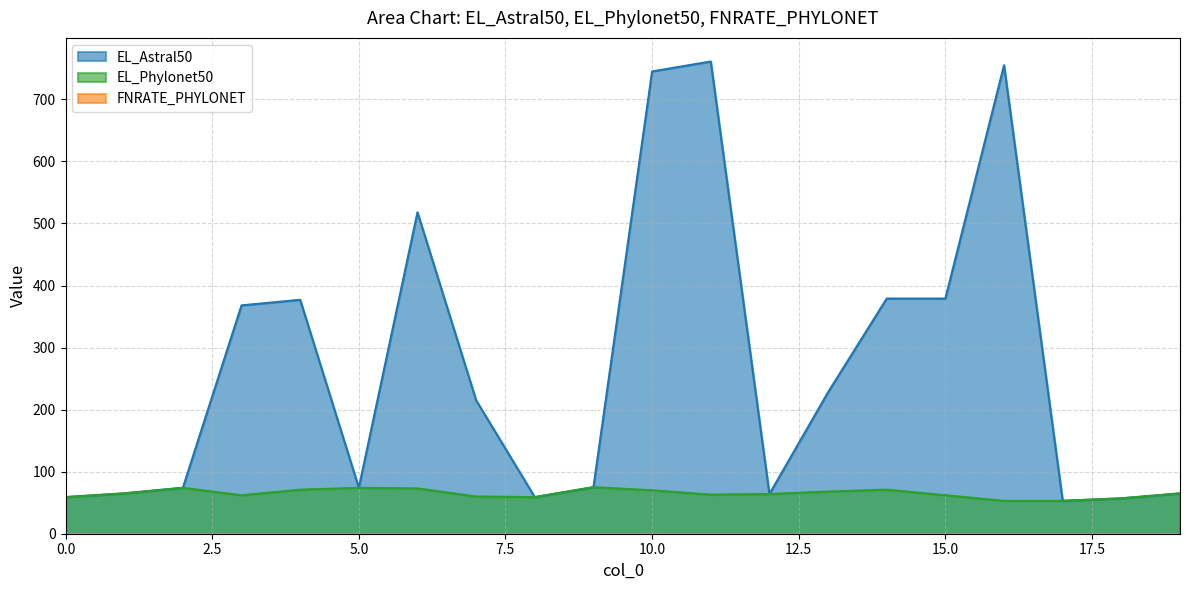

The value of EL_Astral50 at 4 is 657. True or false?

False